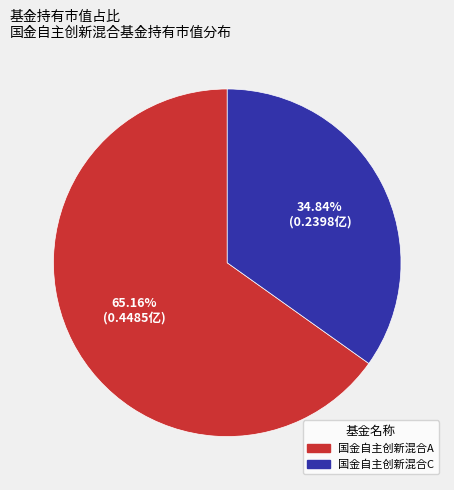

To the nearest percent, what portion does 国金自主创新混合A represent?

65%